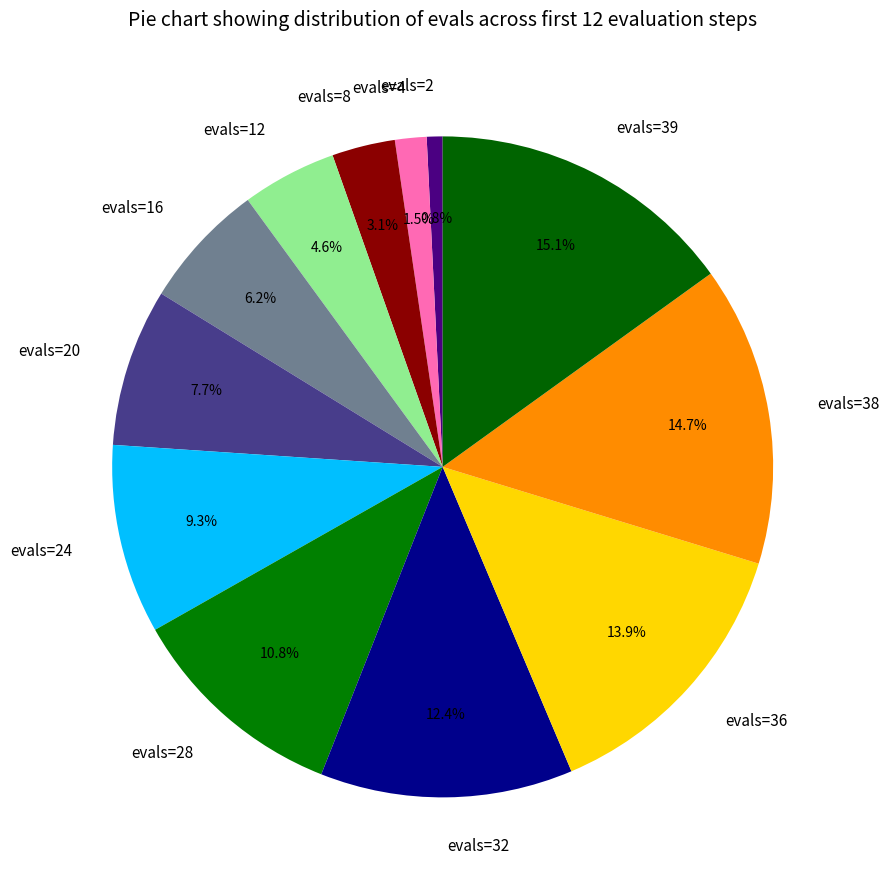

Is the sum of evals=36 and evals=28 greater than half?

No